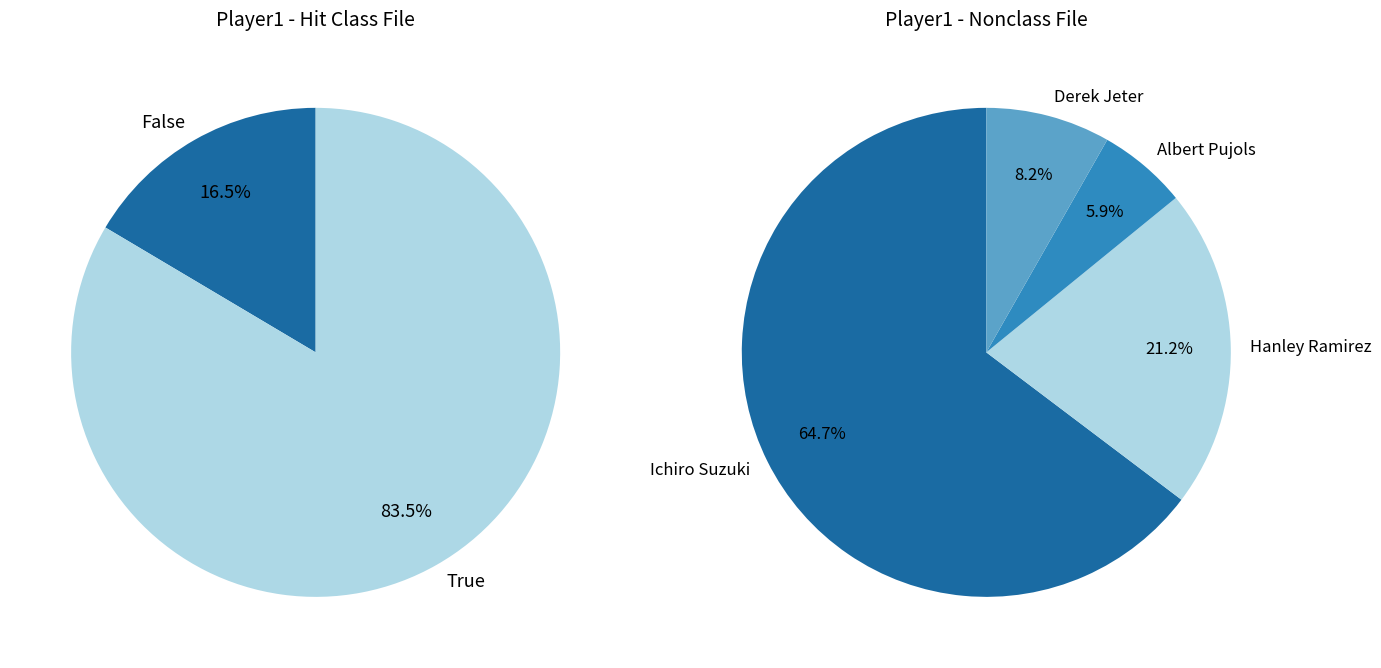

Which category has the smallest portion of the pie?

Albert Pujols